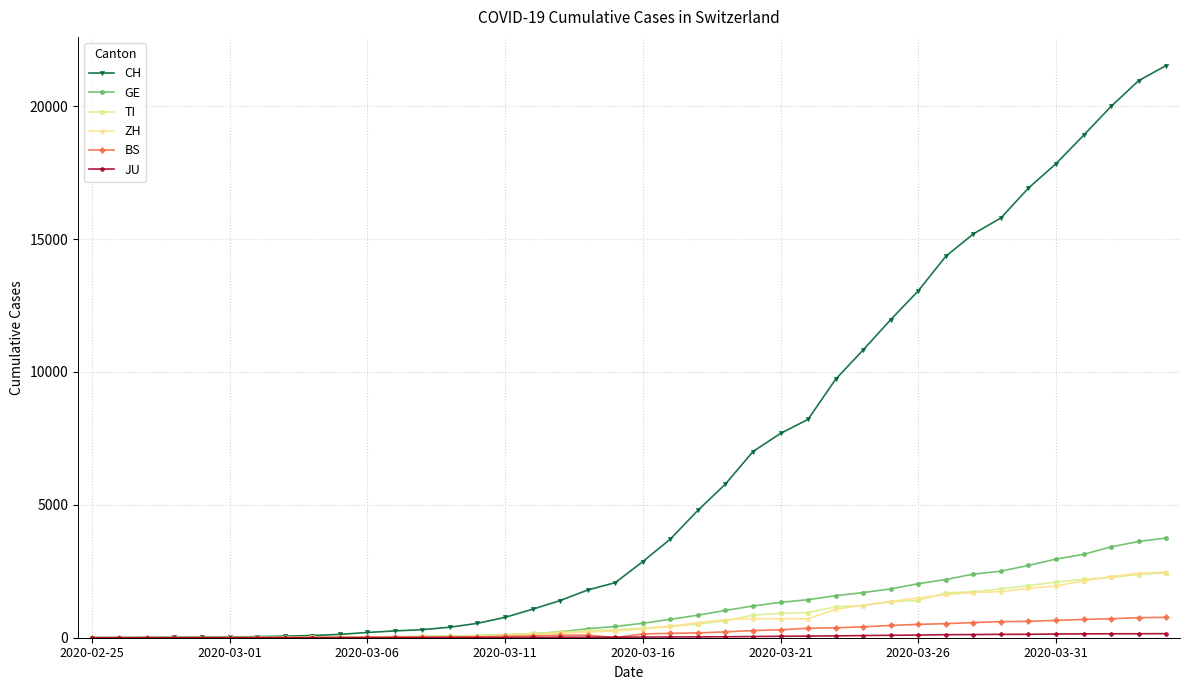

Which series has the largest range (max minus min)?

CH